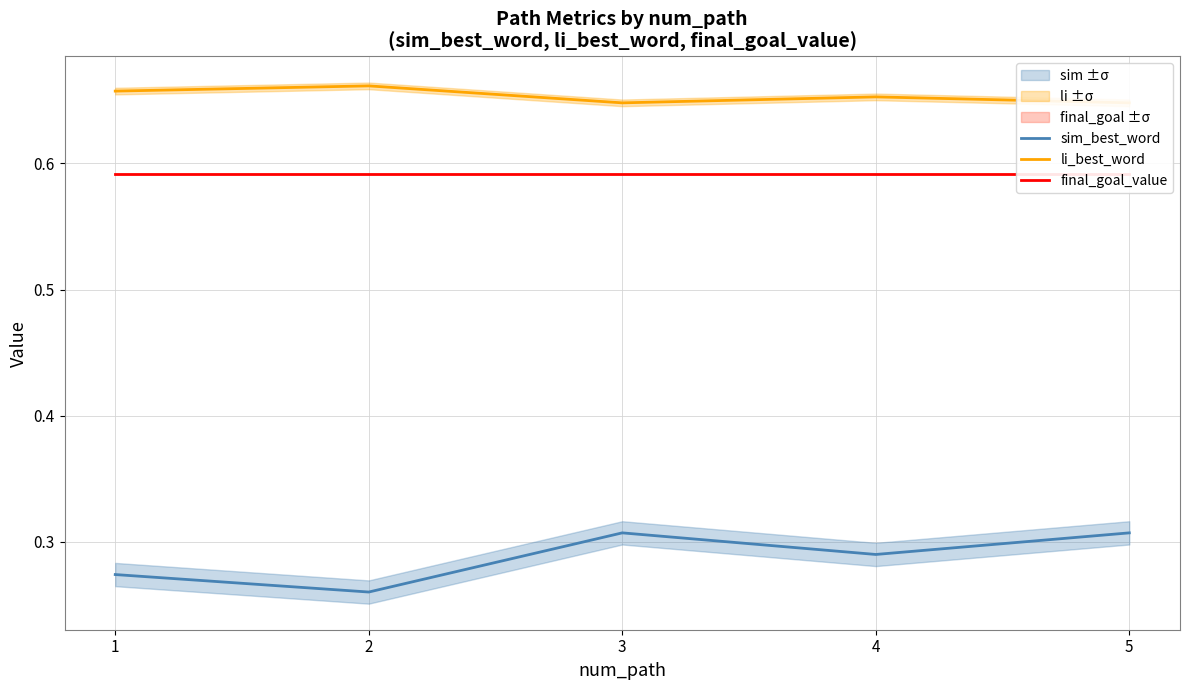

Does the chart display data point markers on the line(s)?

No